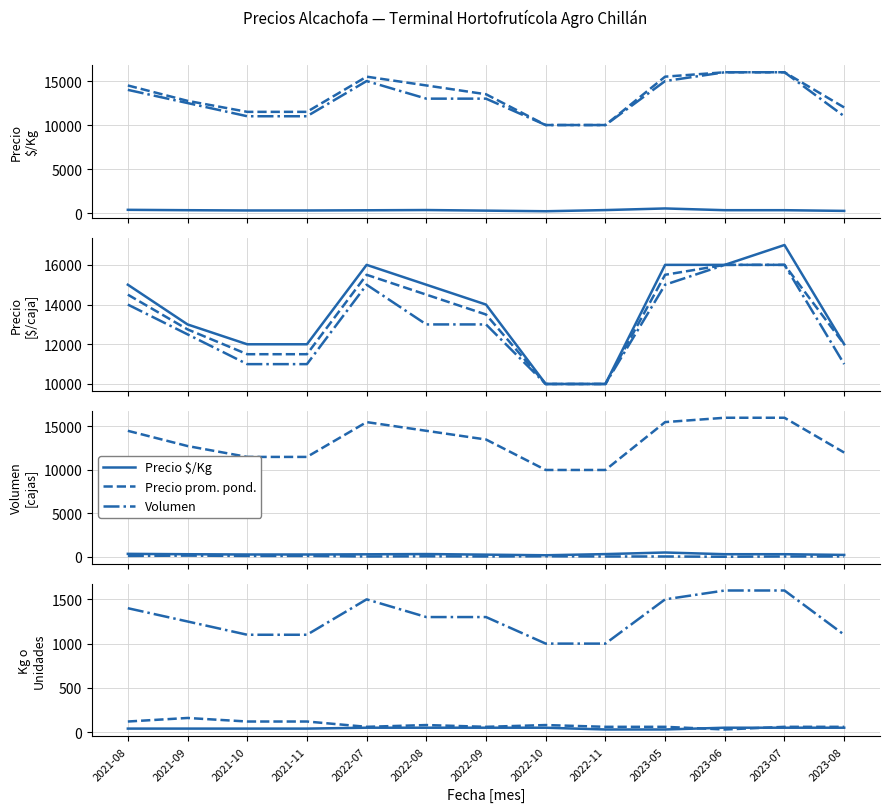

Which series has the largest total across all categories?

Precio máximo